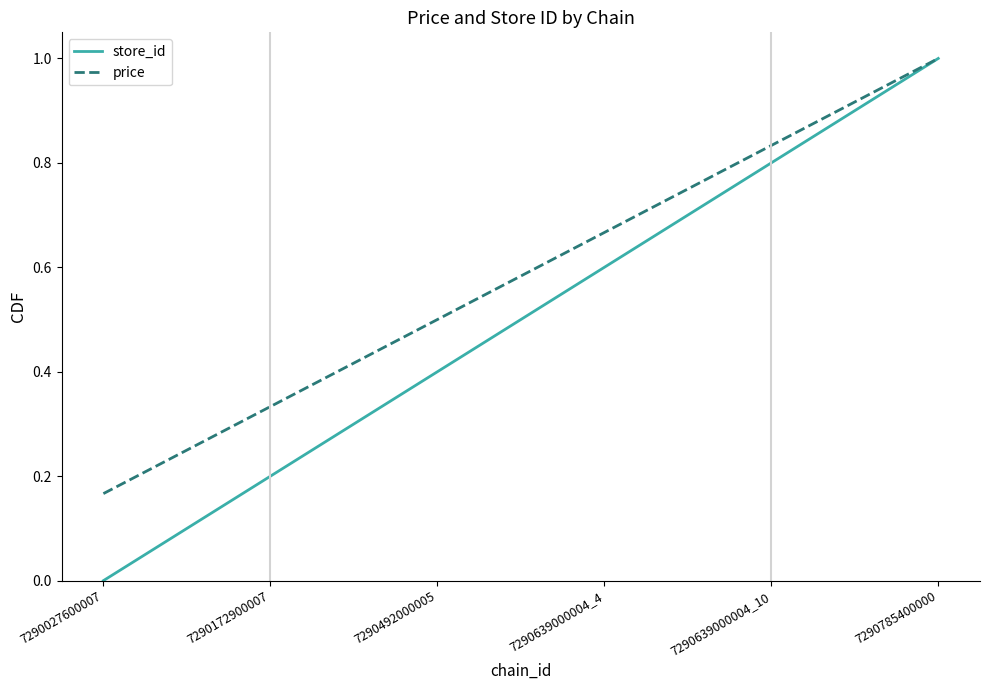

At which category is the sum across all series the highest?

7290785400000